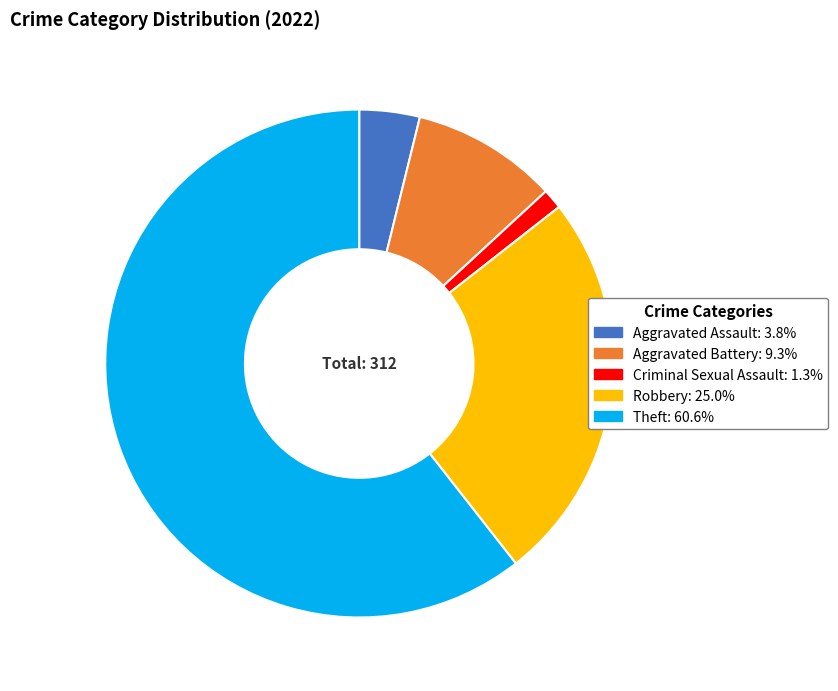

Is there a majority slice in this chart?

Yes